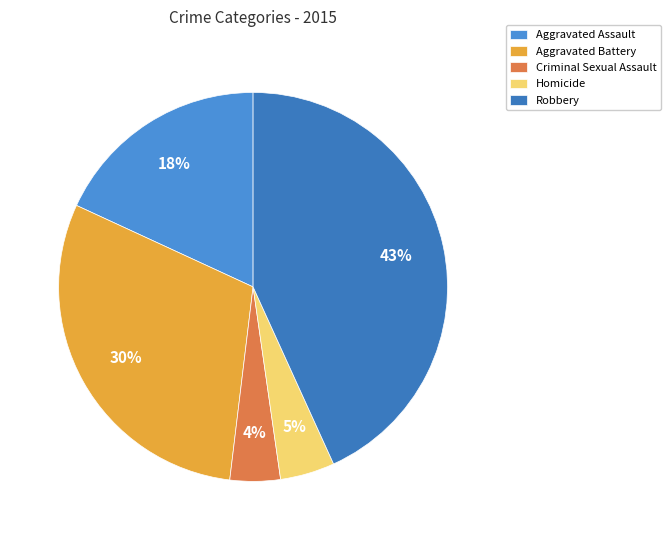

Rank the categories by value from lowest to highest.

Criminal Sexual Assault, Homicide, Aggravated Assault, Aggravated Battery, Robbery